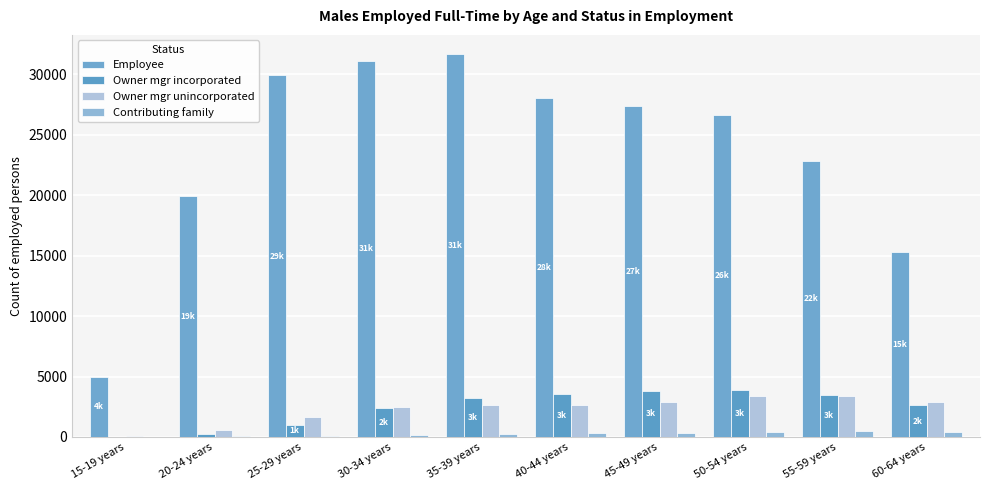

What are all the series names shown in the legend?

Employee, Owner mgr incorporated, Owner mgr unincorporated, Contributing family